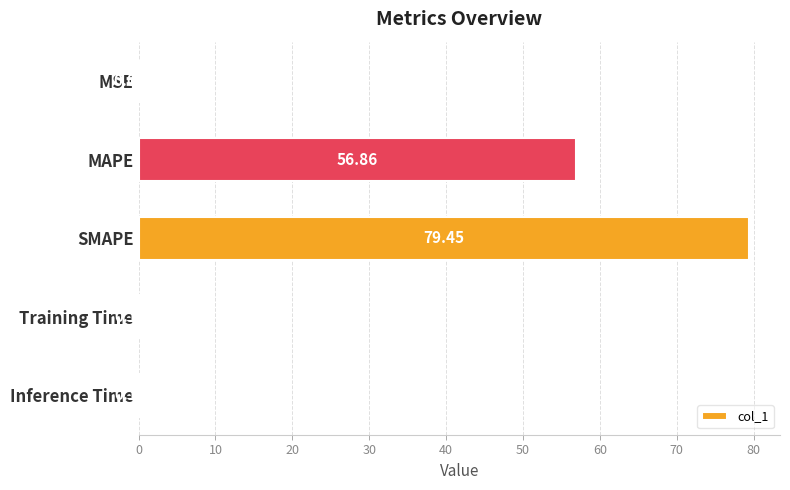

Which category has the highest value across all series?

SMAPE